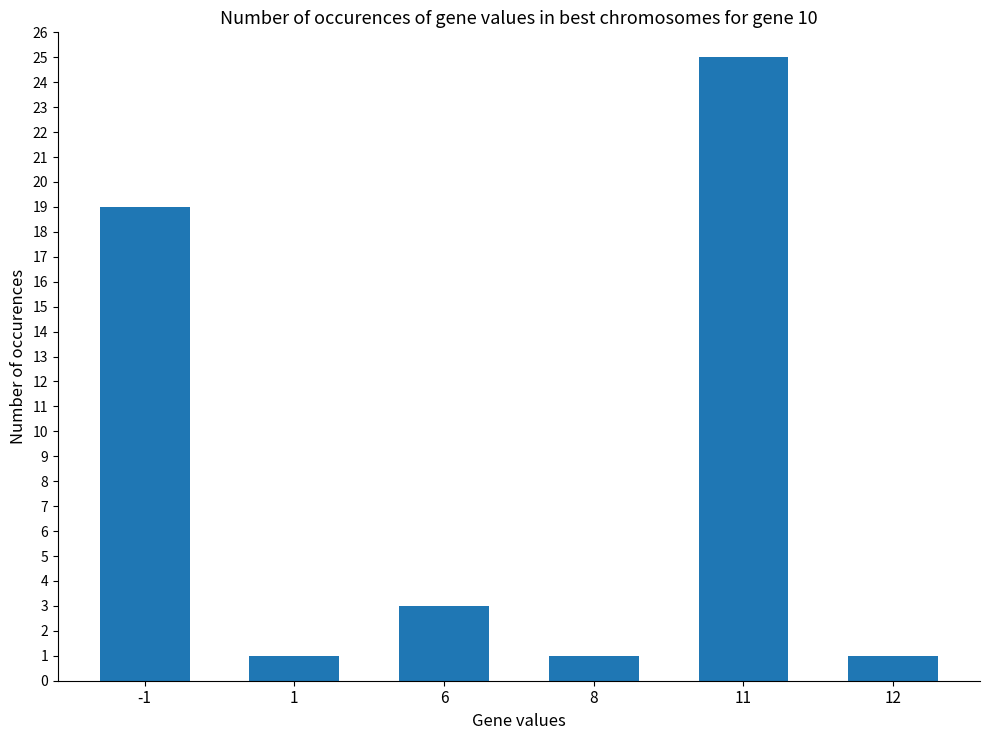

Does the chart contain any negative values?

No